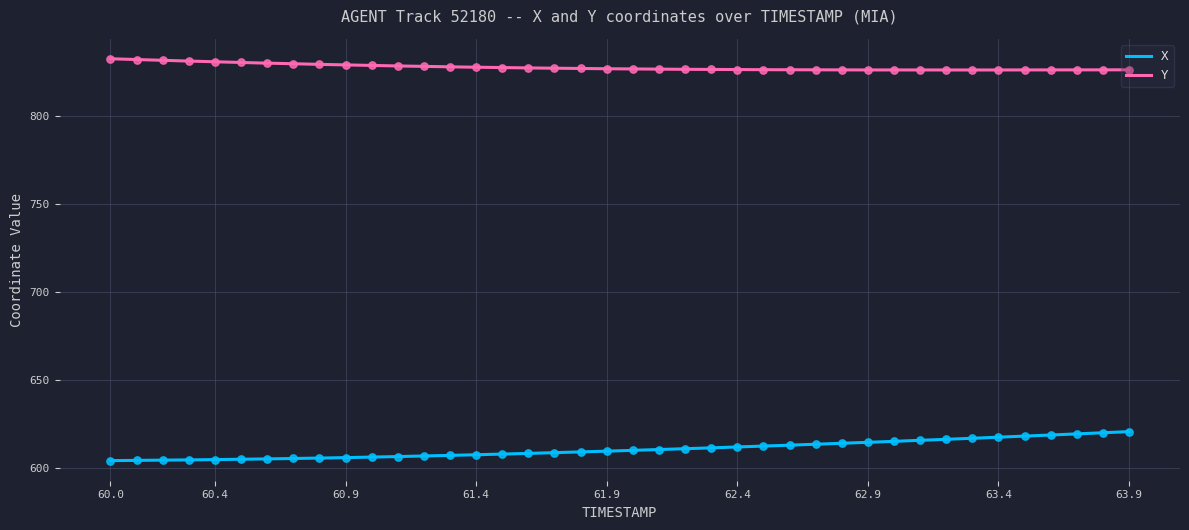

Which series contains the lowest Y value?

X